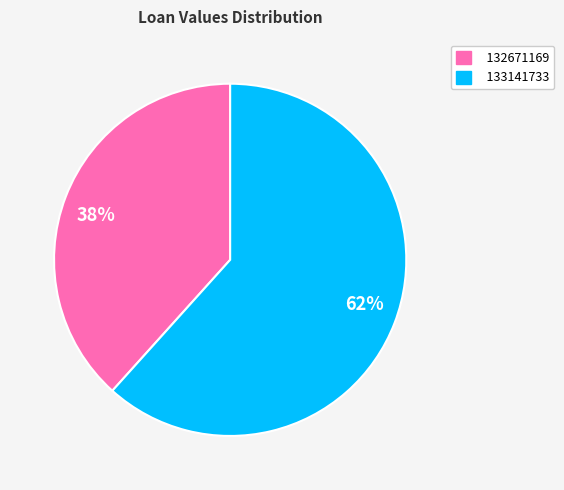

Is it true that 62% is 62% of the pie?

True